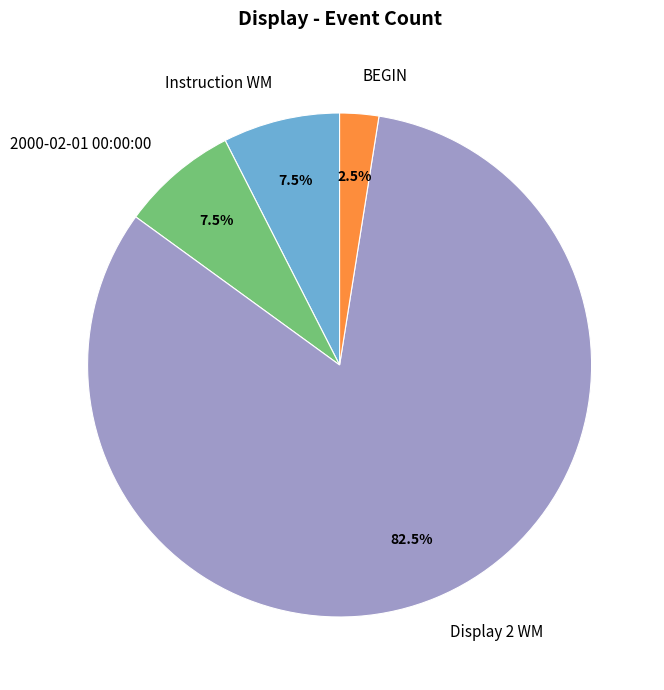

Between BEGIN and Instruction WM, which is larger?

Instruction WM